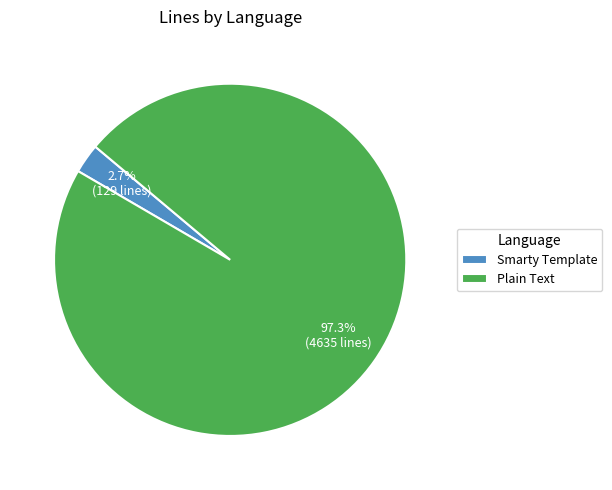

Which category accounts for the majority?

Plain Text